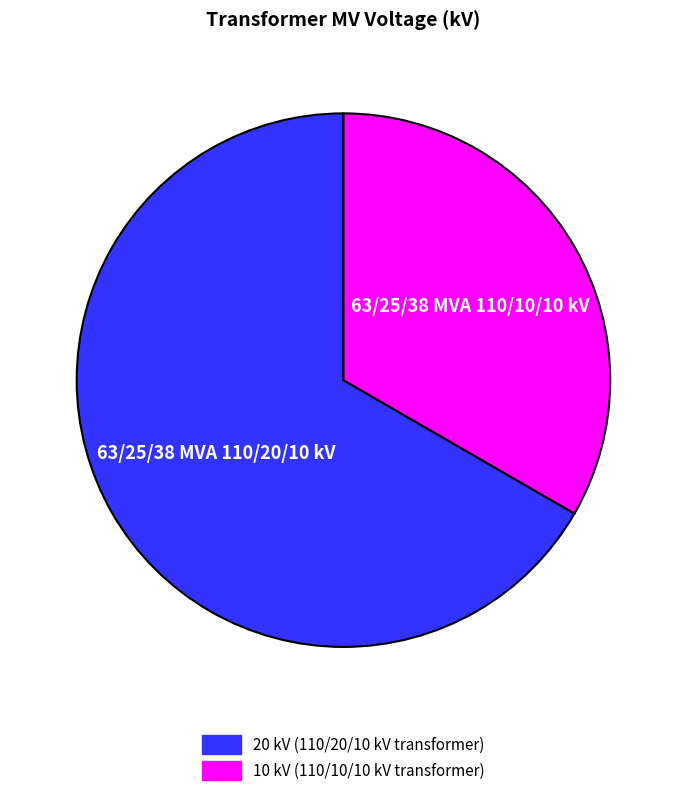

Is there a majority slice in this chart?

Yes